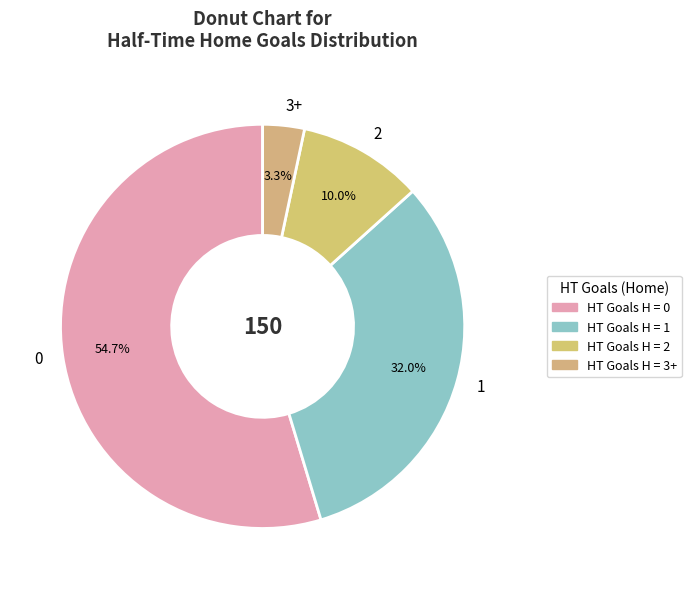

To the nearest percent, what portion does 2 represent?

10%